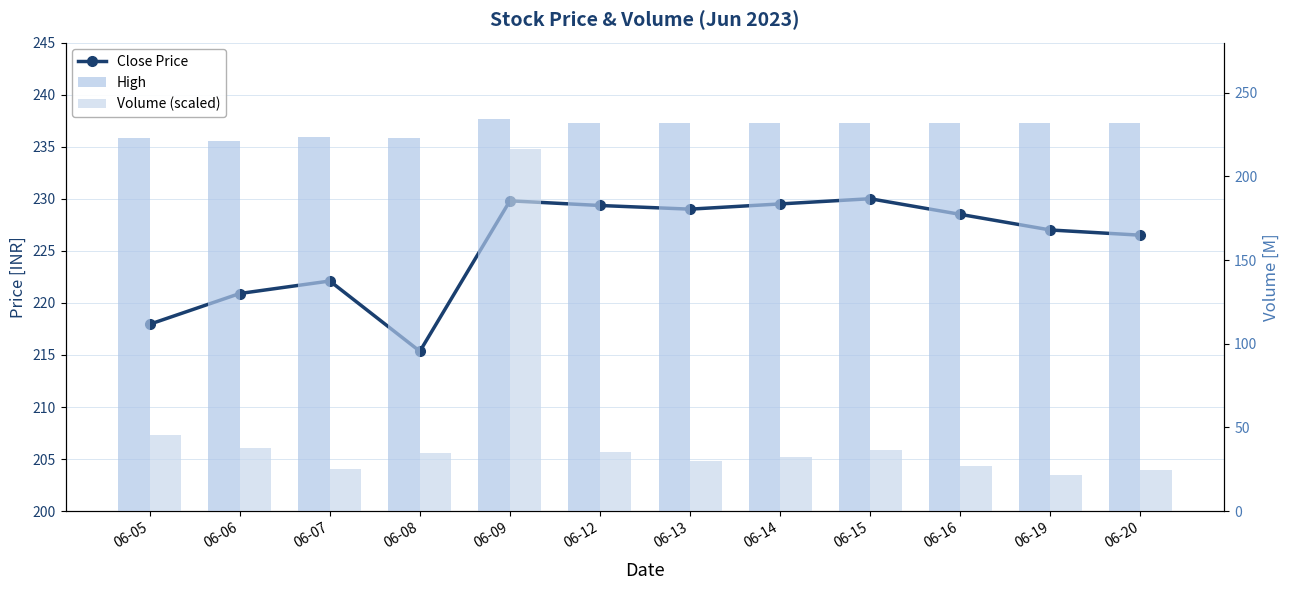

Which series changed the most between 06-06 and 06-19?

Volume (scaled)